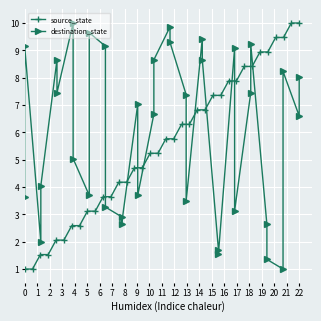

The source_state series shows 6.9 at 22. True or false?

False